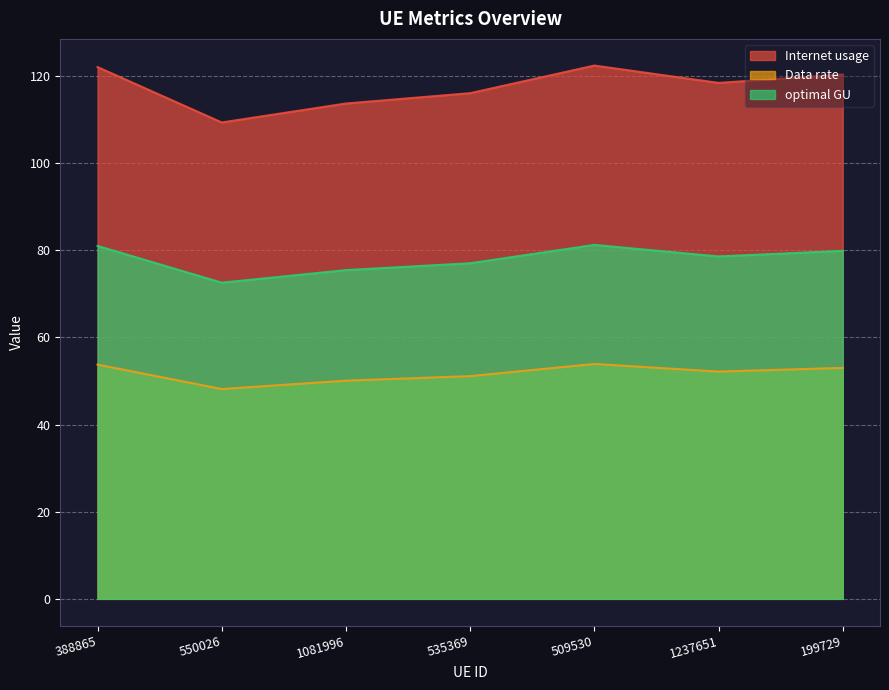

The value of optimal GU at 535369 is 16.4. True or false?

False